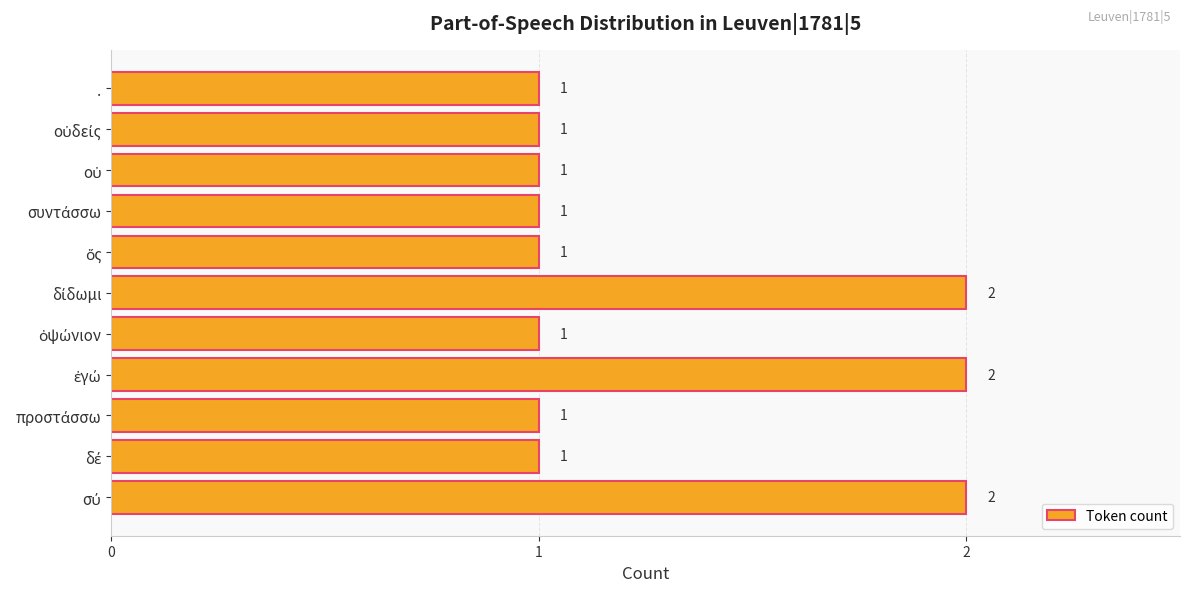

The chart shows a value of 0 at .. True or false?

False